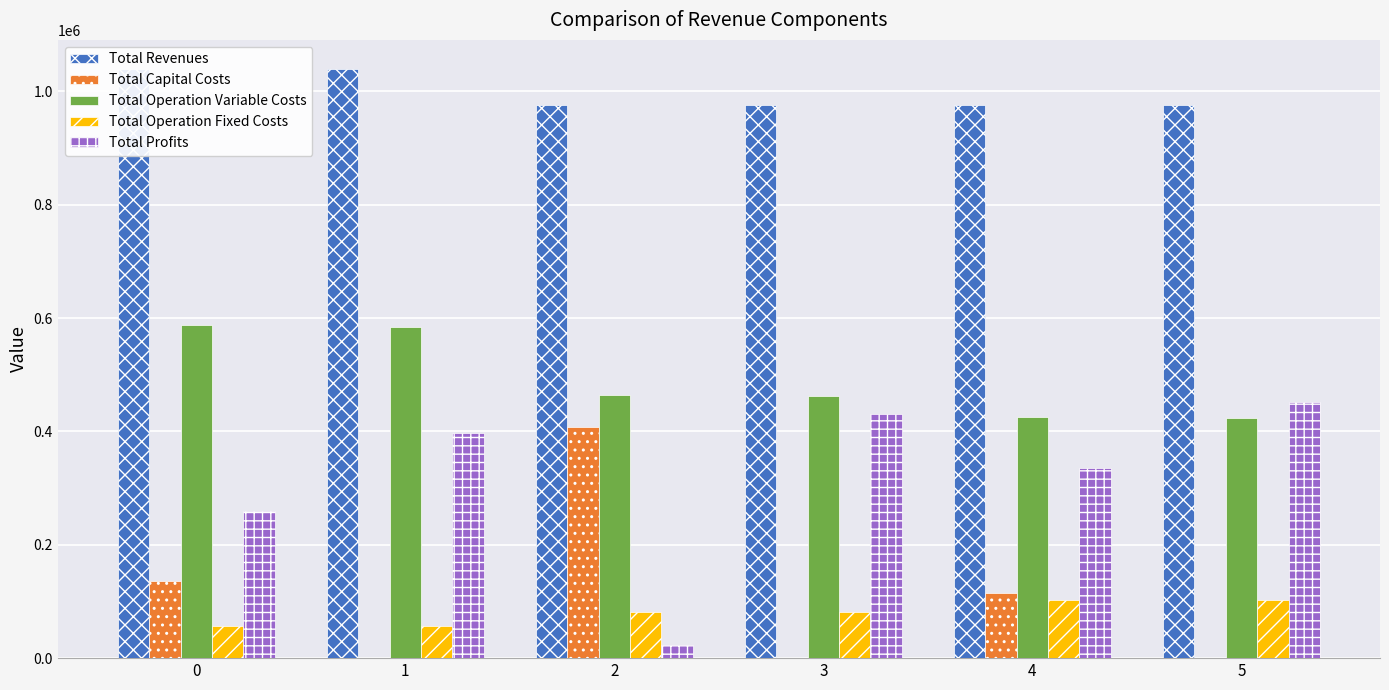

The Total Capital Costs series shows 0.0 at 3. True or false?

True